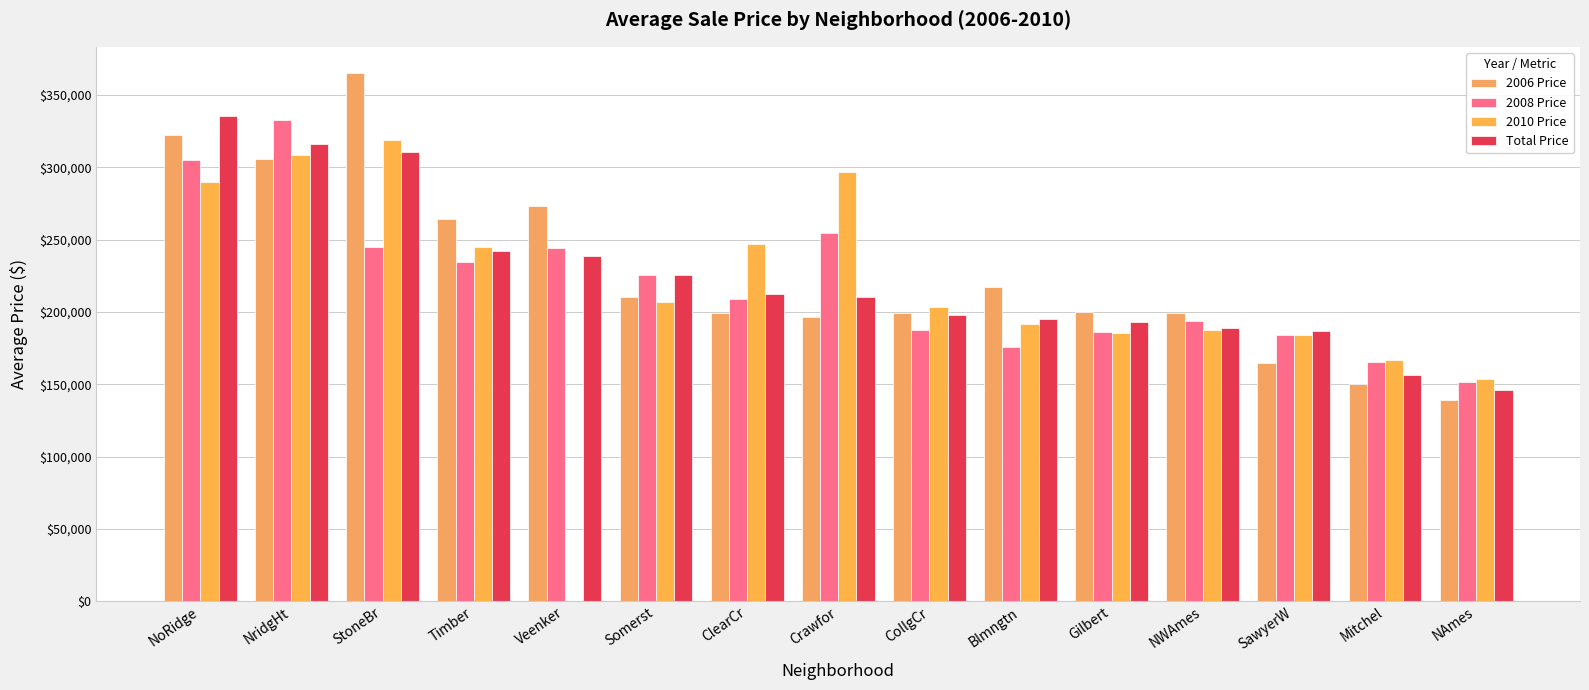

How many values in the 2008 Price series exceed 208991?

8